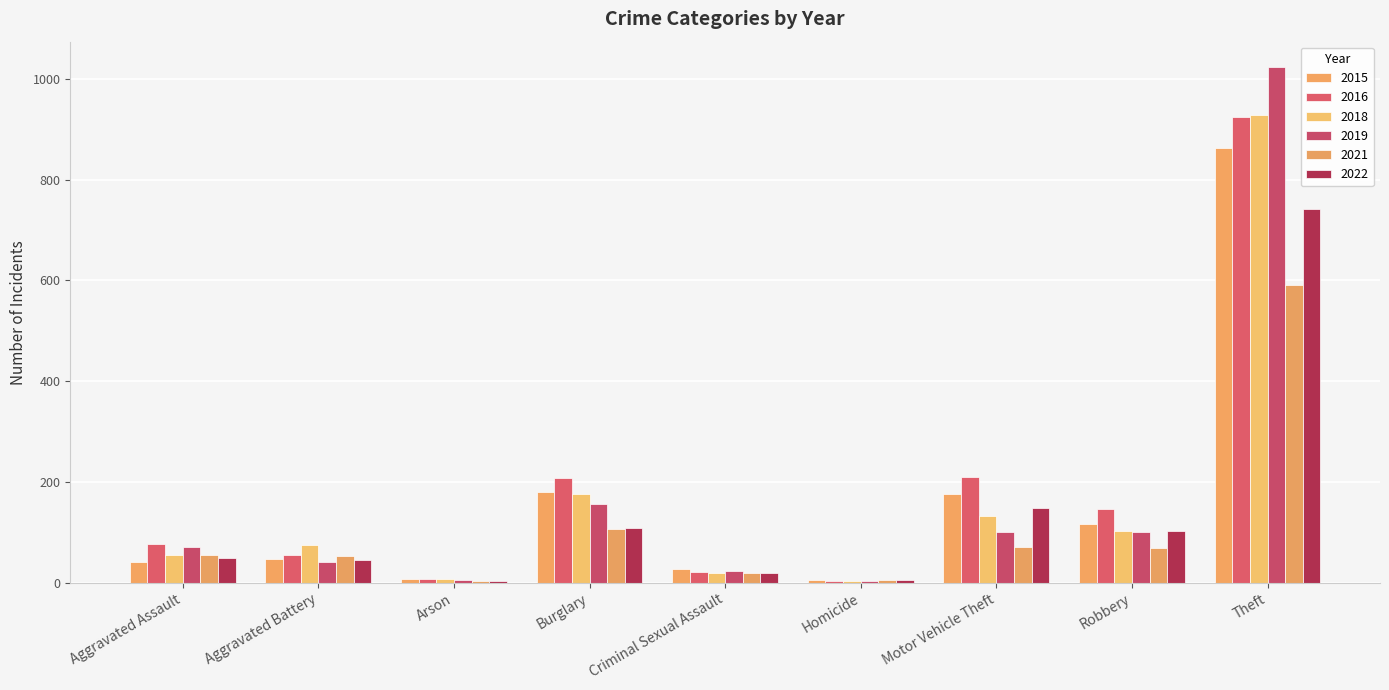

How many groups of bars are there?

9